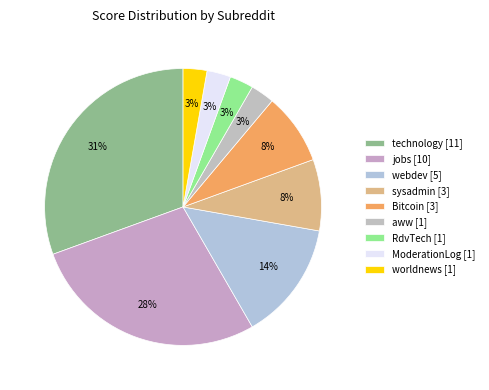

To the nearest percent, what is the average slice percentage?

11%